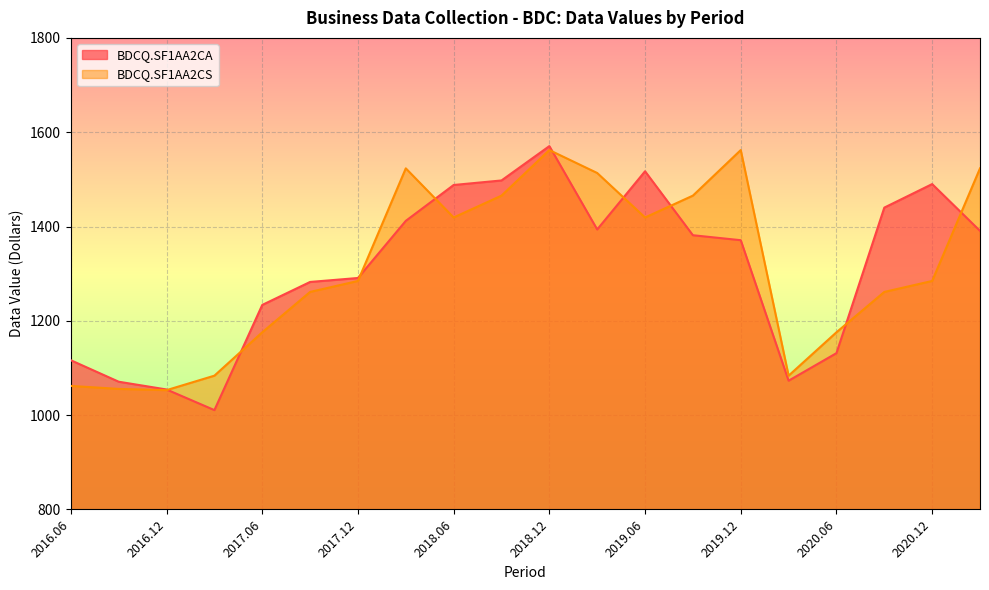

Rank the series at 2019.12 from highest to lowest value.

BDCQ.SF1AA2CS, BDCQ.SF1AA2CA